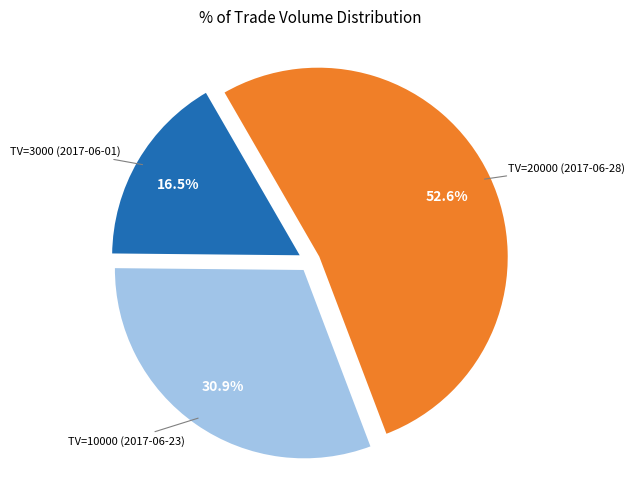

Is there any slice that represents more than half of the pie?

Yes